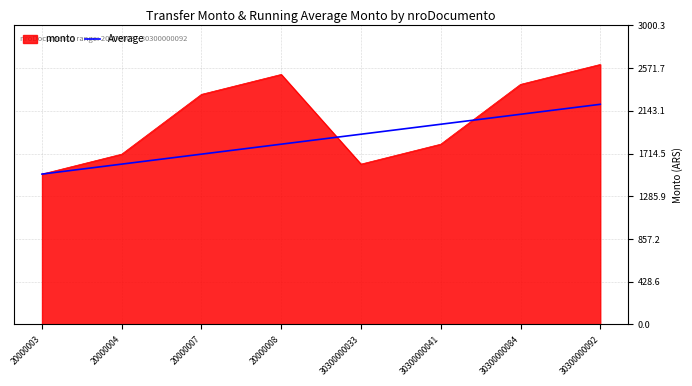

Which series changed the most between 20000003 and 30300000041?

Average